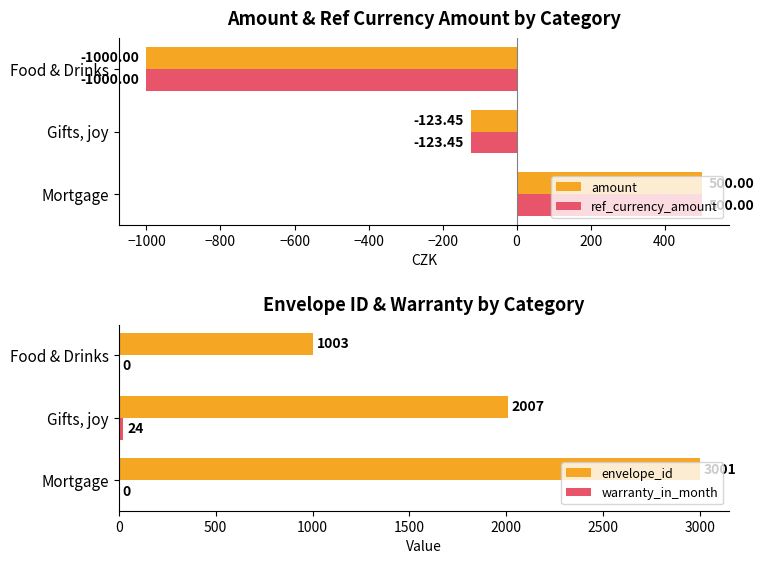

What is the sum of all warranty_in_month values?

24.0